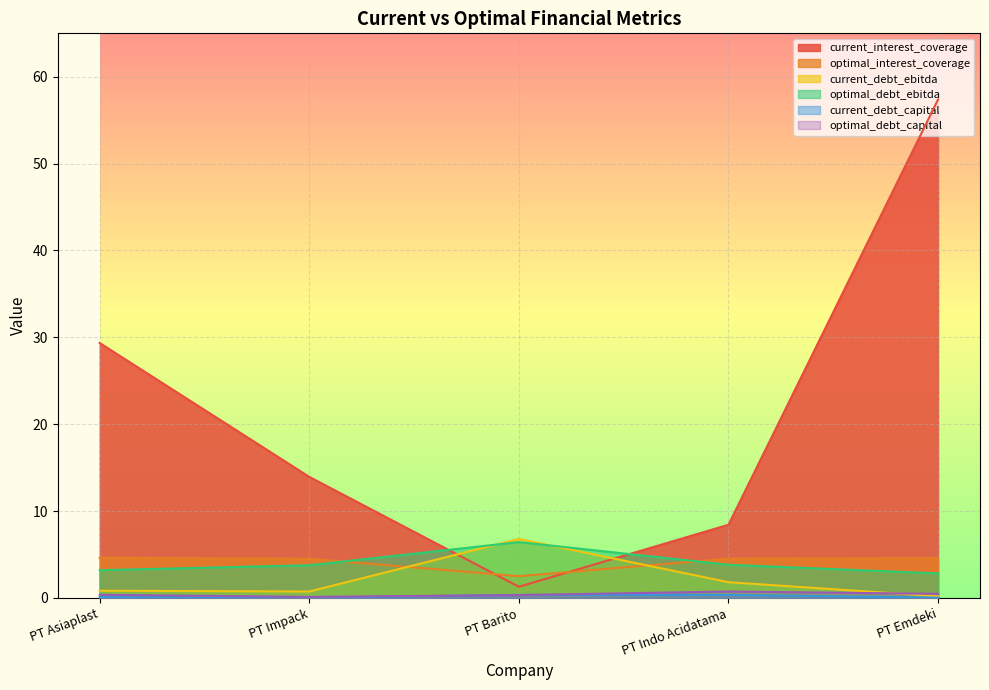

True or false: optimal_interest_coverage has more than 2 points higher than both neighbors.

False